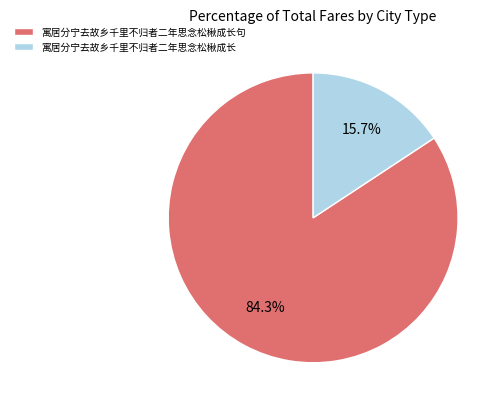

Does 寓居分宁去故乡千里不归者二年思念松楸成长 represent more than half of the total?

No